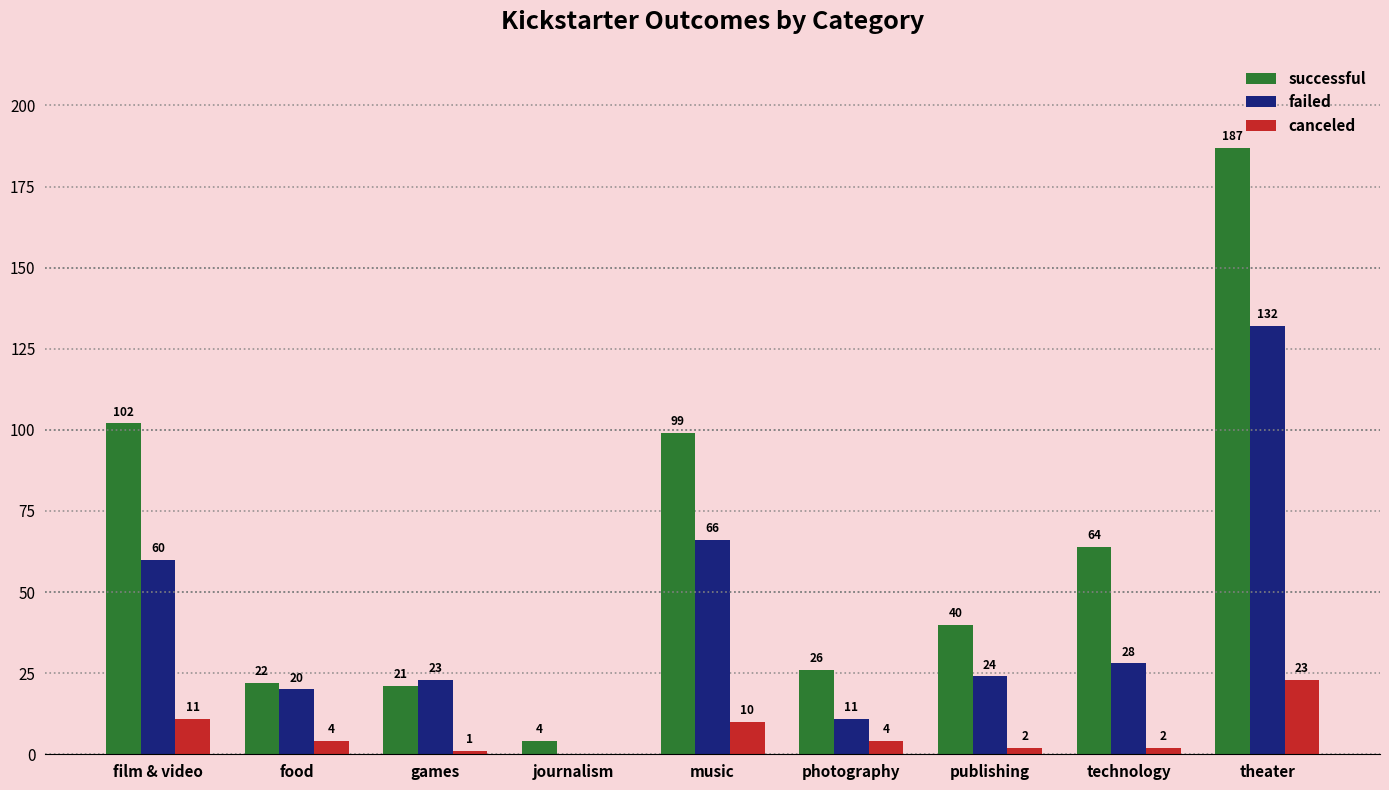

Where does the successful series first go above 40?

film & video